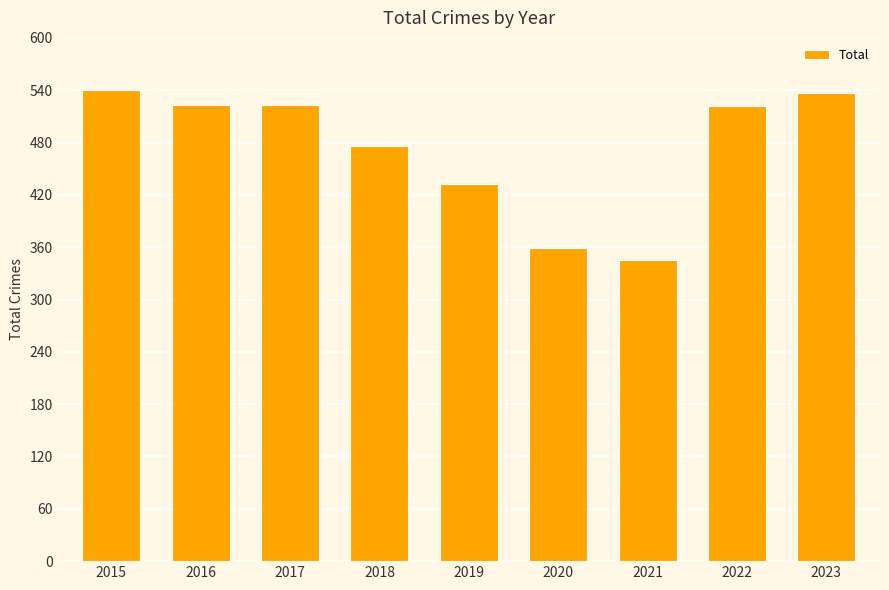

Are the bars horizontal?

No